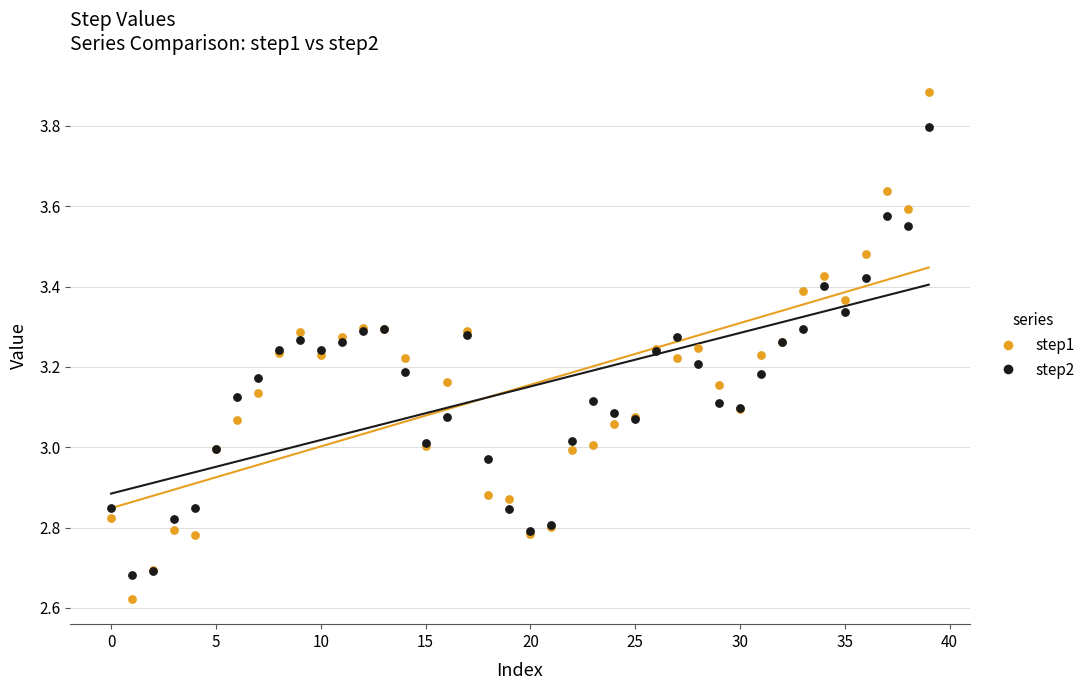

Which series contains the lowest Y value?

step1